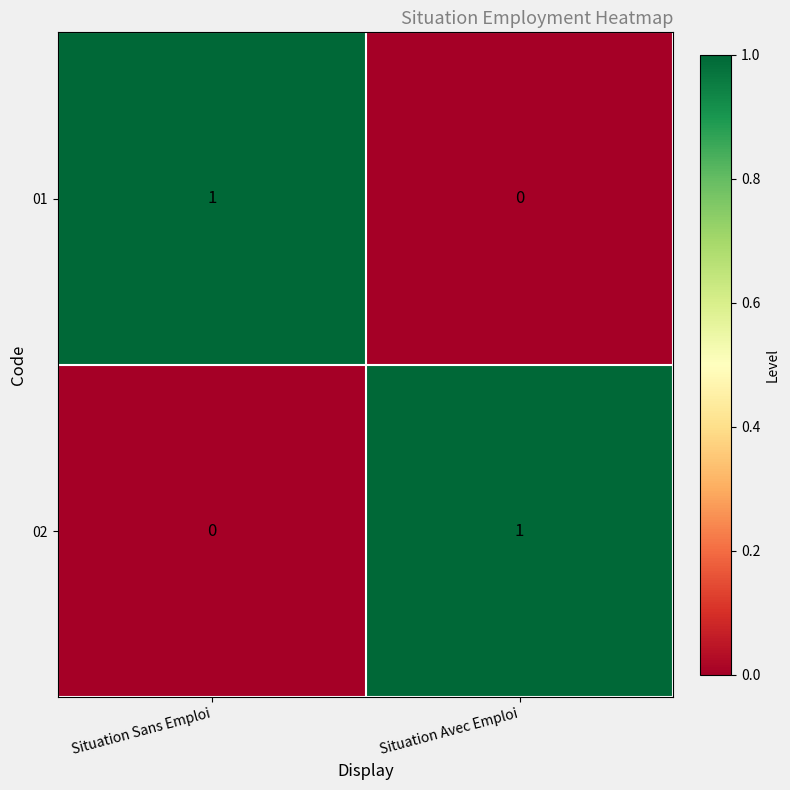

The 02 series shows 1 at Situation Avec Emploi. True or false?

True